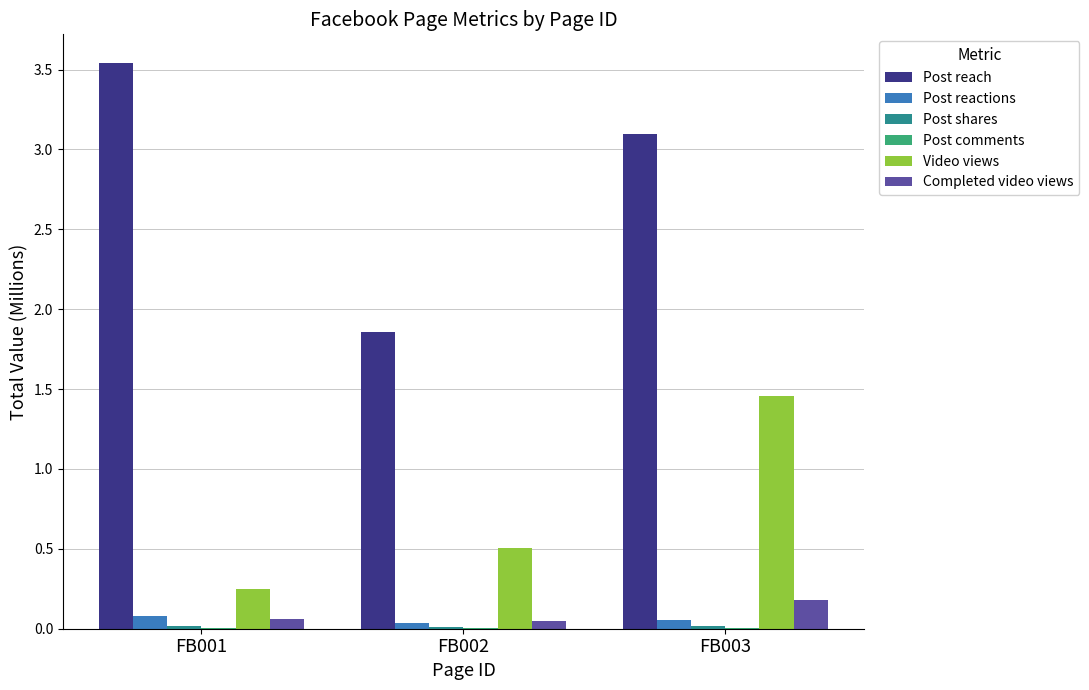

Which category has the highest value across all series?

FB001